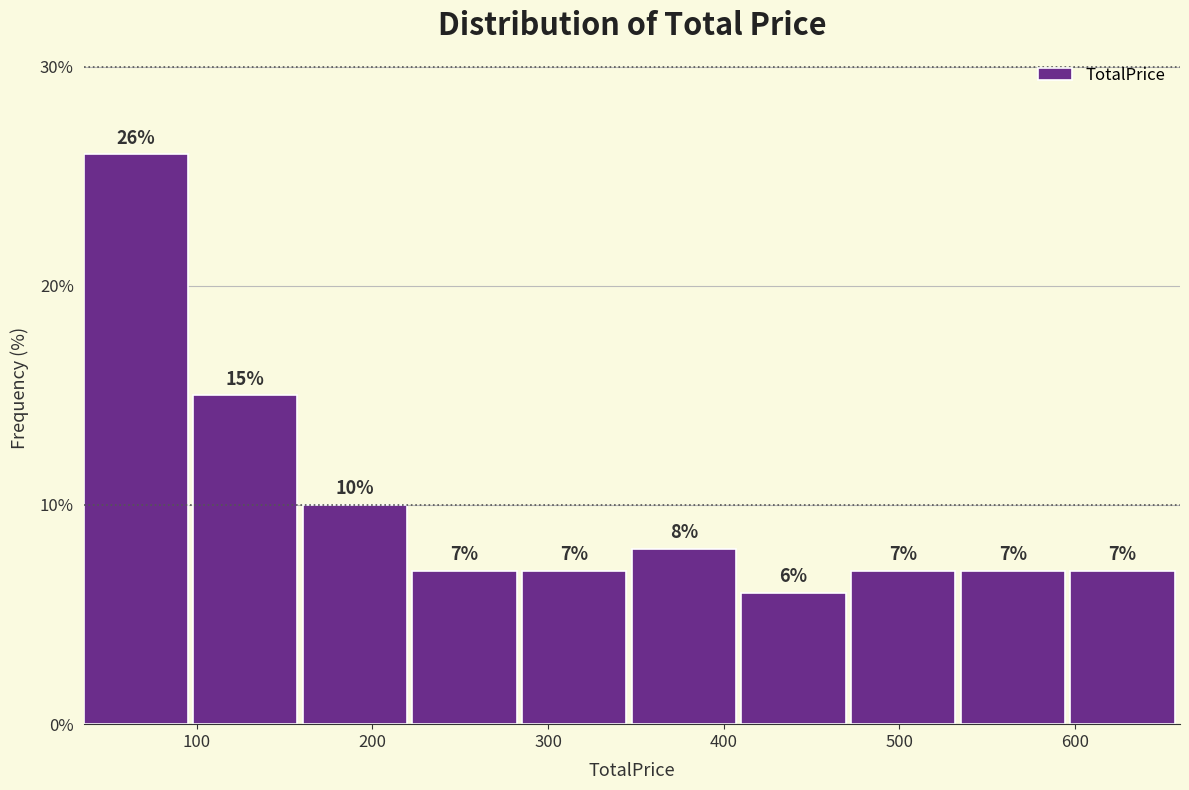

Reading left to right, transcribe this chart: for each bar, give the range it covers on the x-axis and its height. The bar edges are not printed on the chart, so give them approximately, as read against the axis.

40 to 100: 26
100 to 160: 15
160 to 220: 10
220 to 290: 7
290 to 350: 7
350 to 410: 8
410 to 470: 6
470 to 540: 7
540 to 600: 7
600 to 660: 7